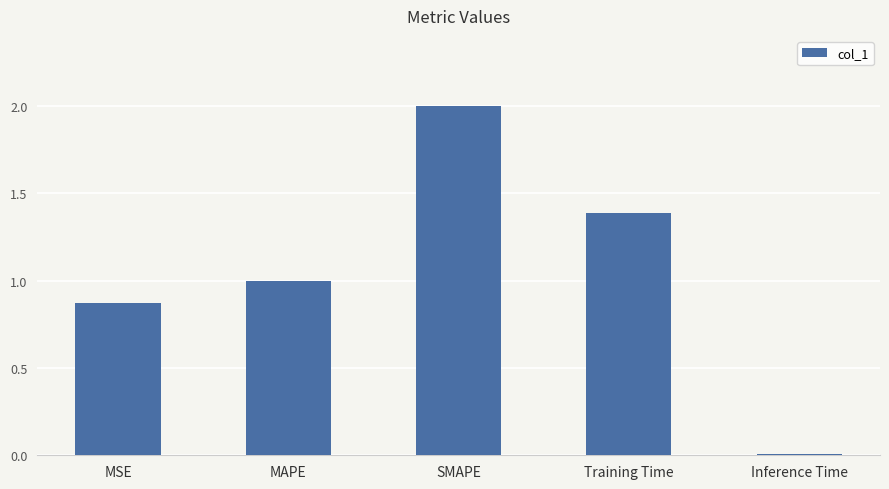

List the labels in order of value, smallest first.

Inference Time, MSE, MAPE, Training Time, SMAPE